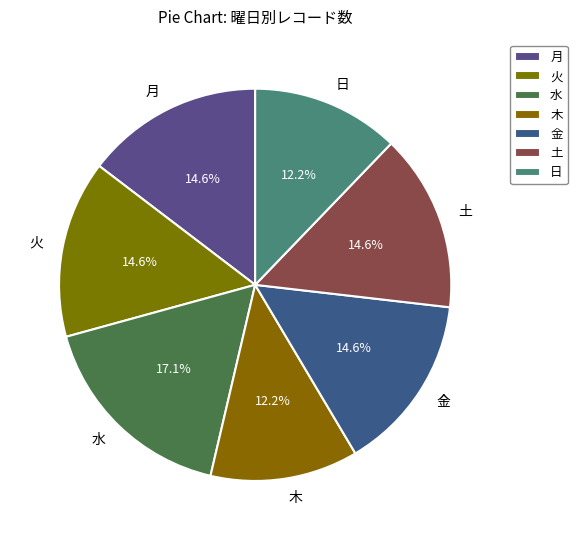

Combined, do 火 and 日 account for over 50%?

No